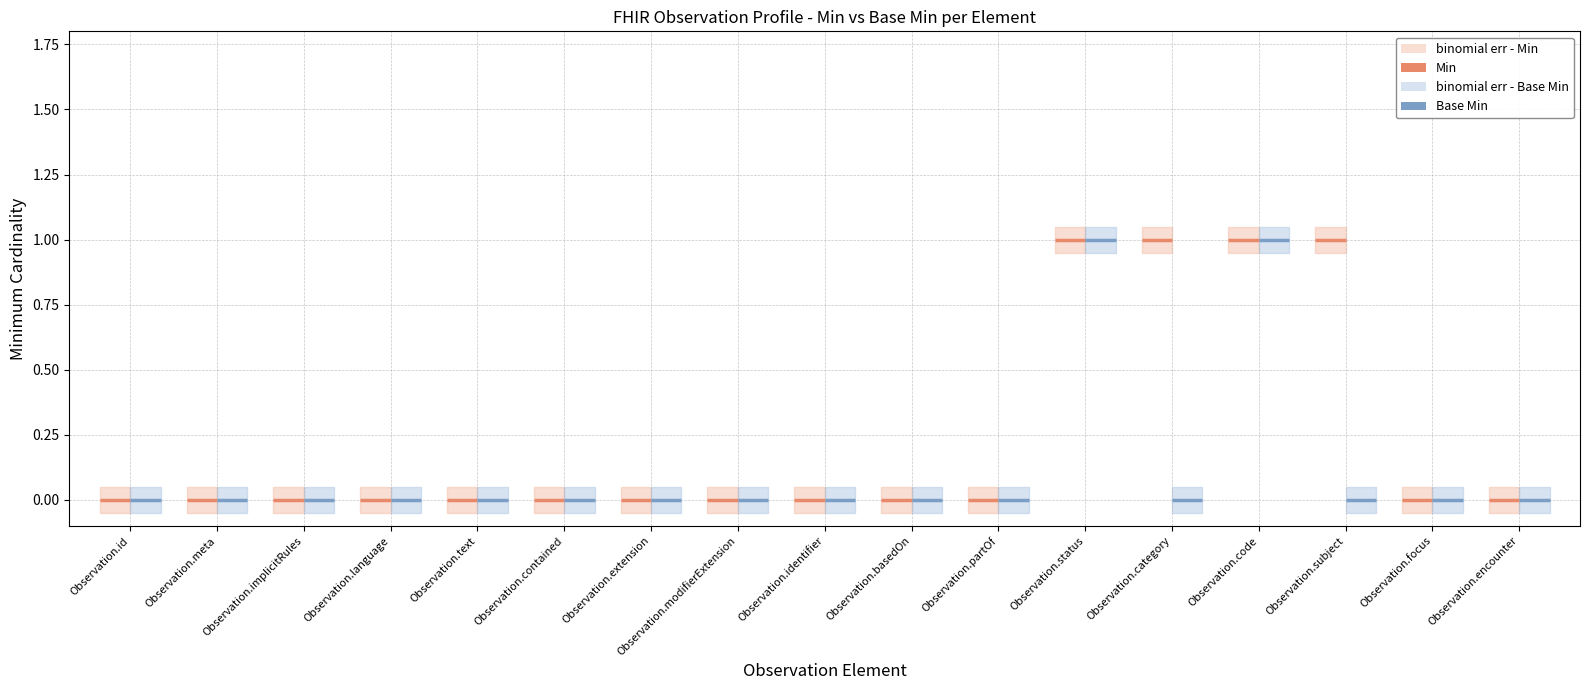

True or false: Min has a value of 1 at Observation.focus.

False